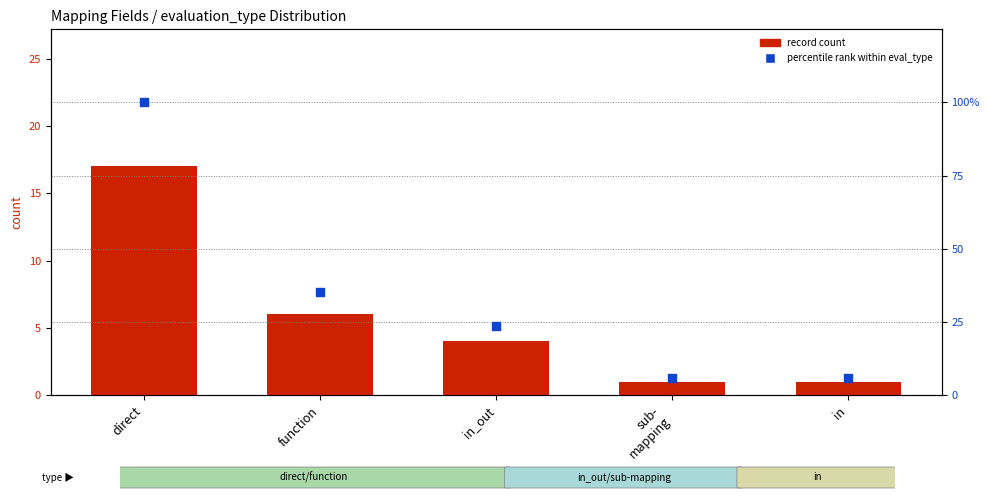

Which series reaches the minimum Y coordinate?

record count